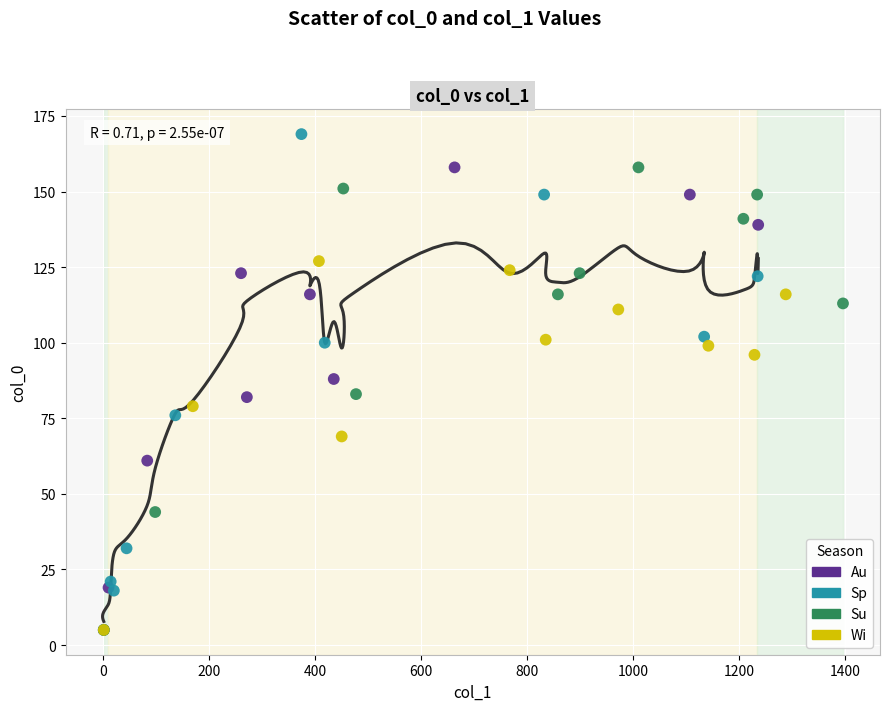

Which series has the widest spread of Y values?

Sp